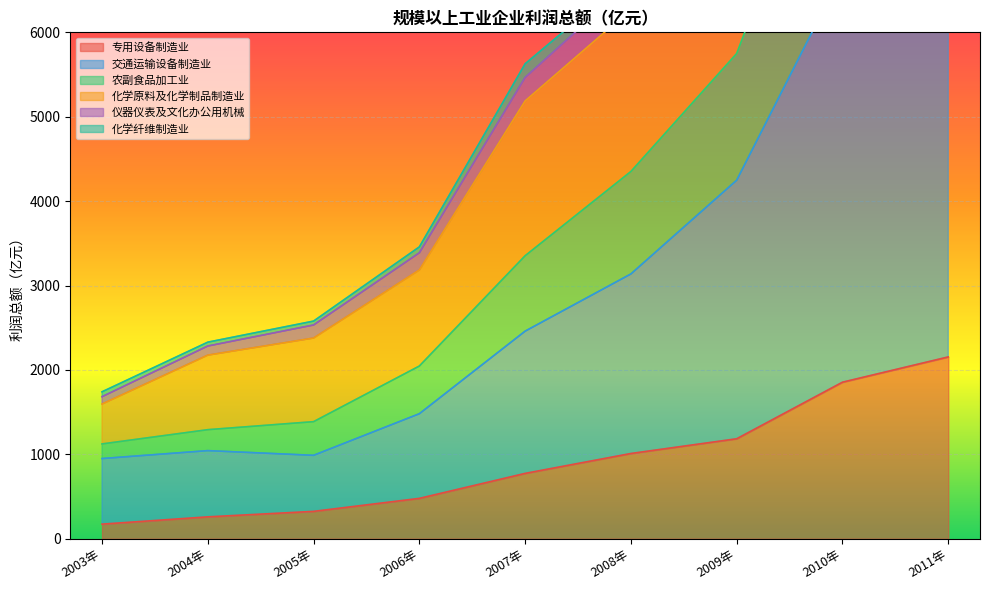

At which category does the chart reach its minimum across all series?

2003年